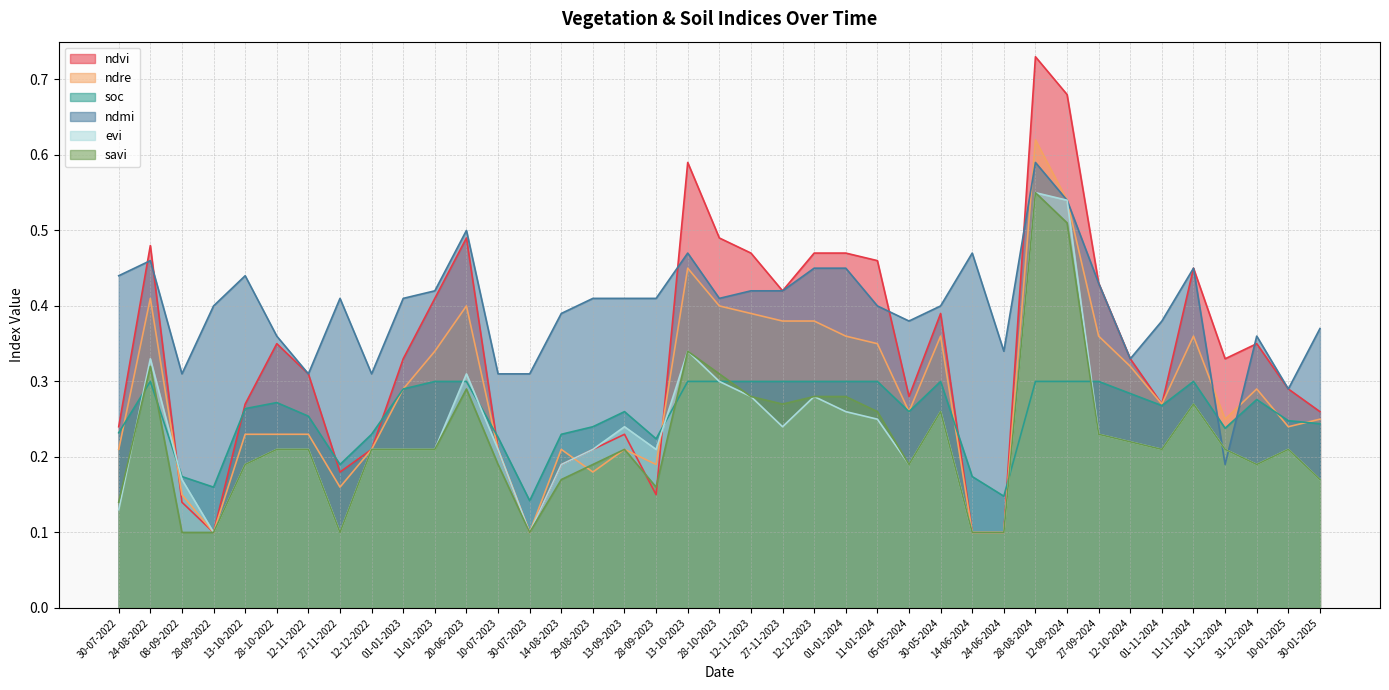

List the series in order of their peak value, highest first.

ndvi, ndre, ndmi, evi, savi, soc